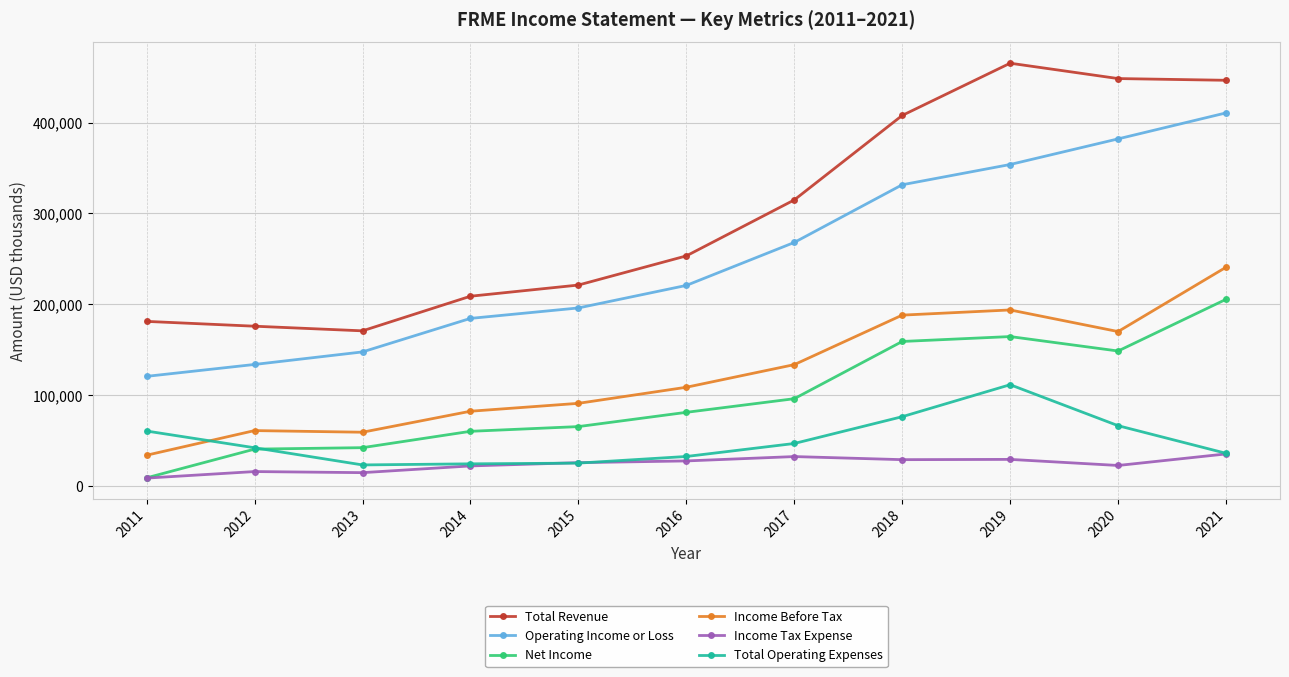

True or false: Operating Income or Loss has a value of 220800 at 2016.

True